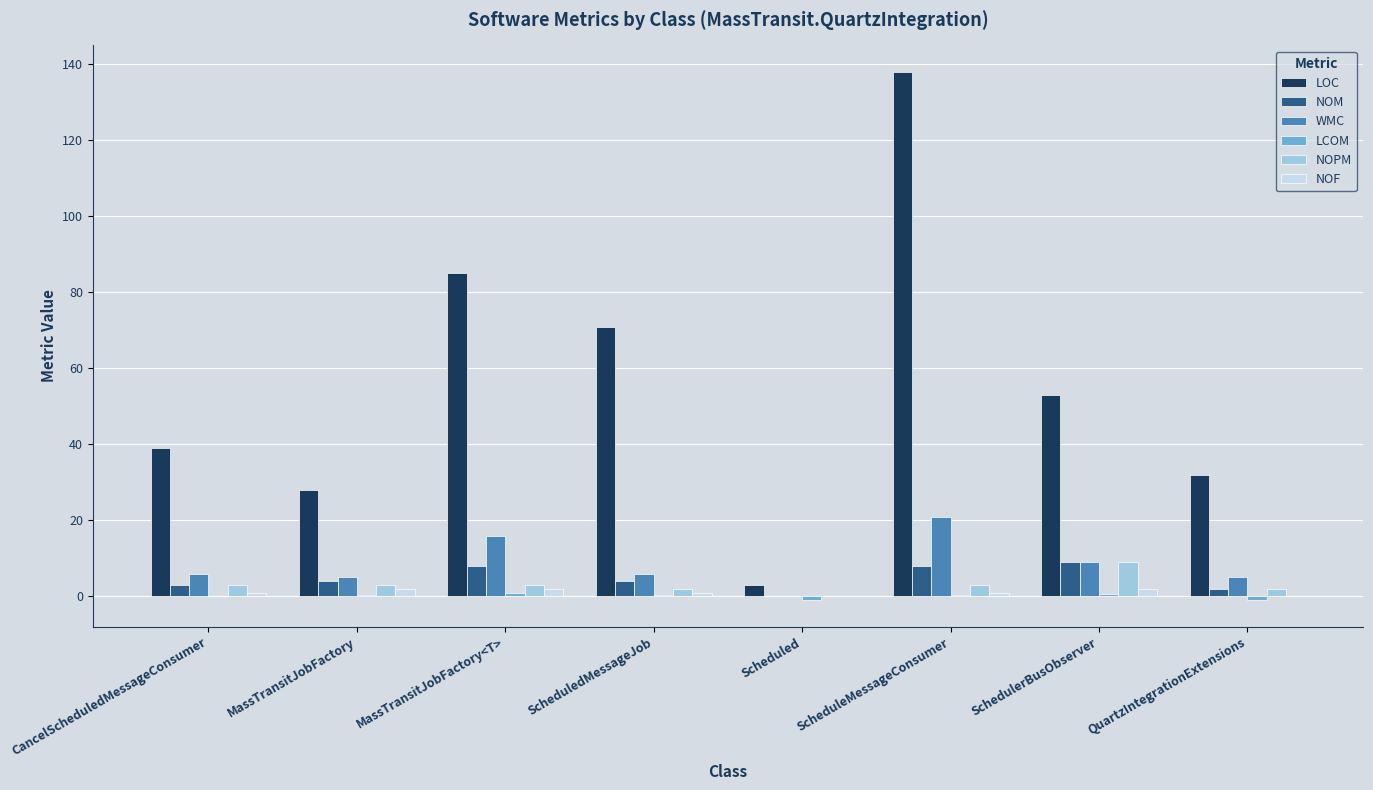

What is the sum of the NOM values at ScheduleMessageConsumer and ScheduledMessageJob?

12.0